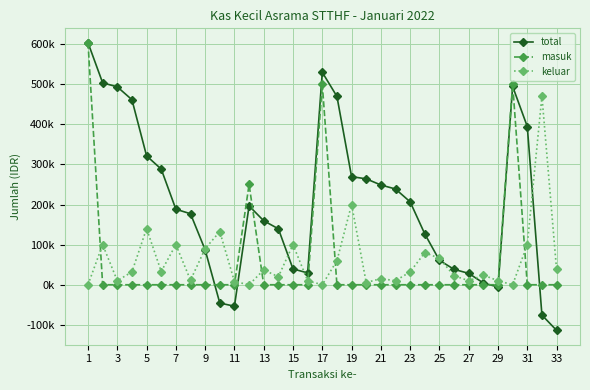

Is this an area chart (filled region under the line)?

No